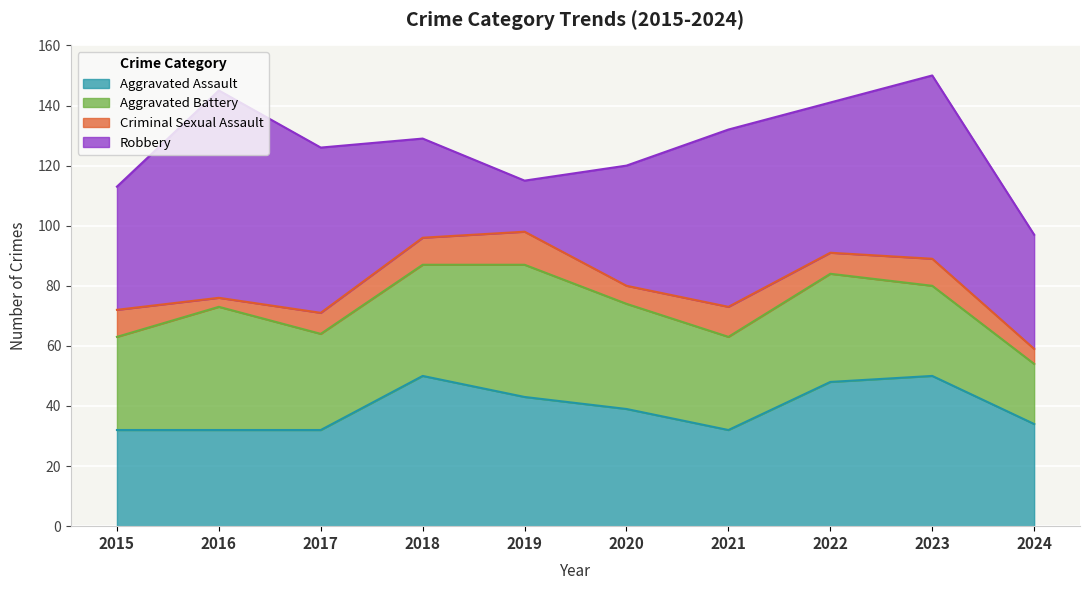

At which category does Aggravated Battery reach its first local peak?

2016